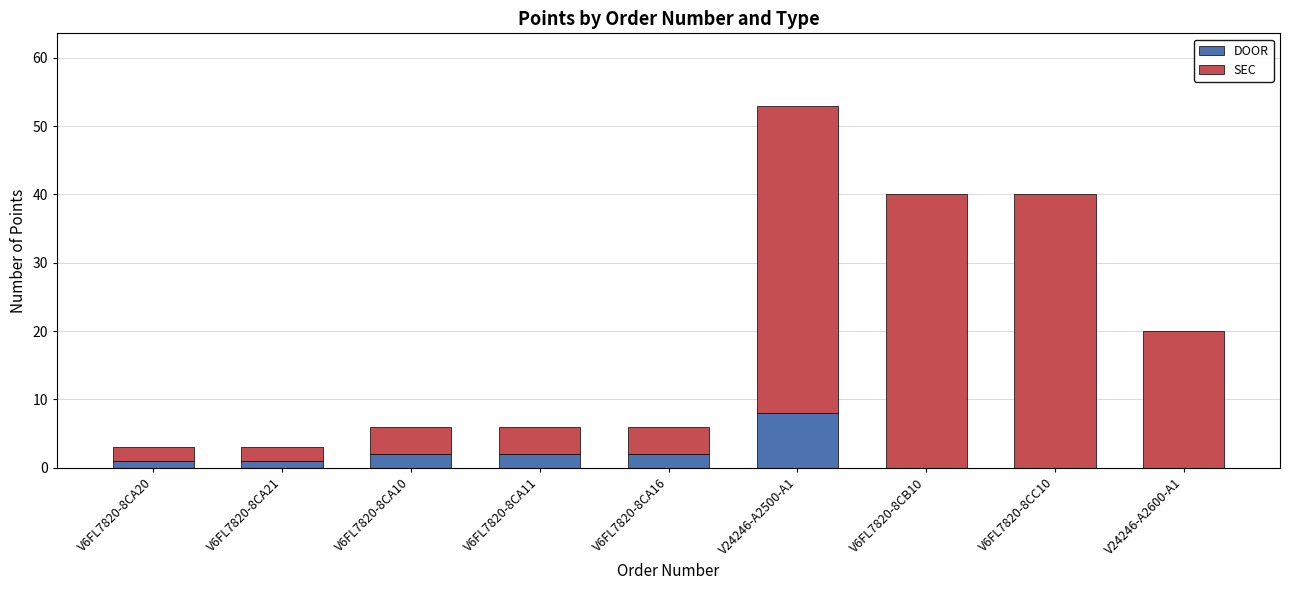

What is the sum of all DOOR values?

16